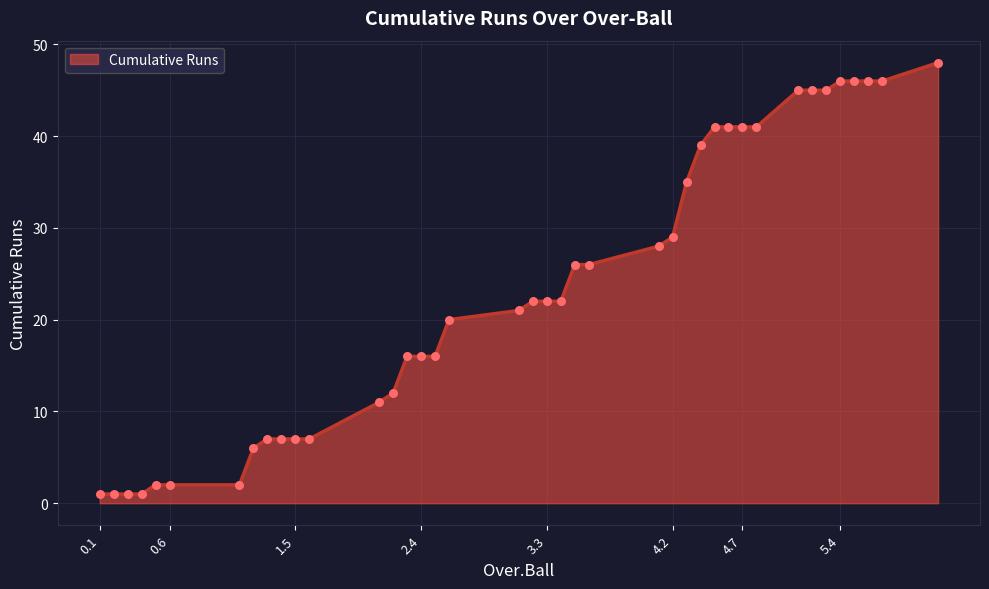

What is the difference between the maximum and minimum values?

47